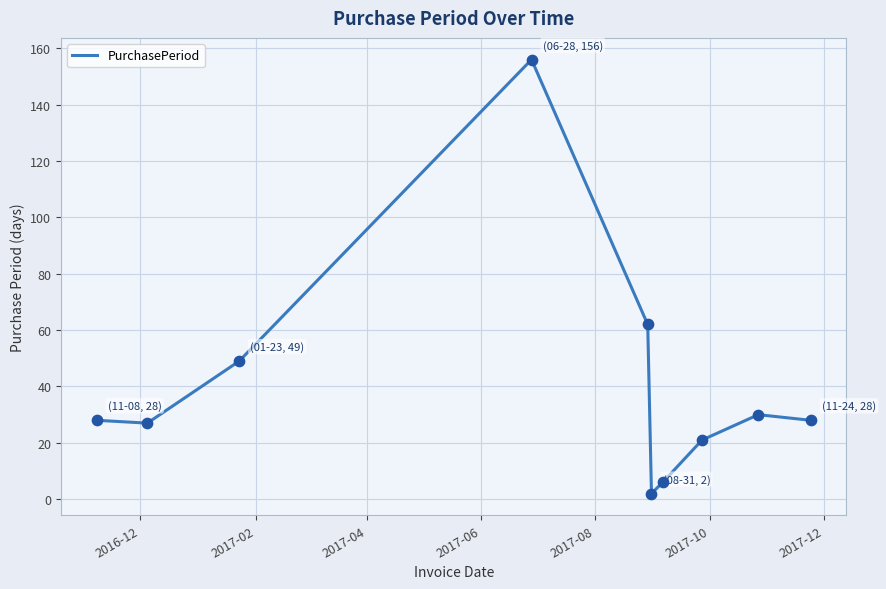

What is the maximum value shown in the chart?

156